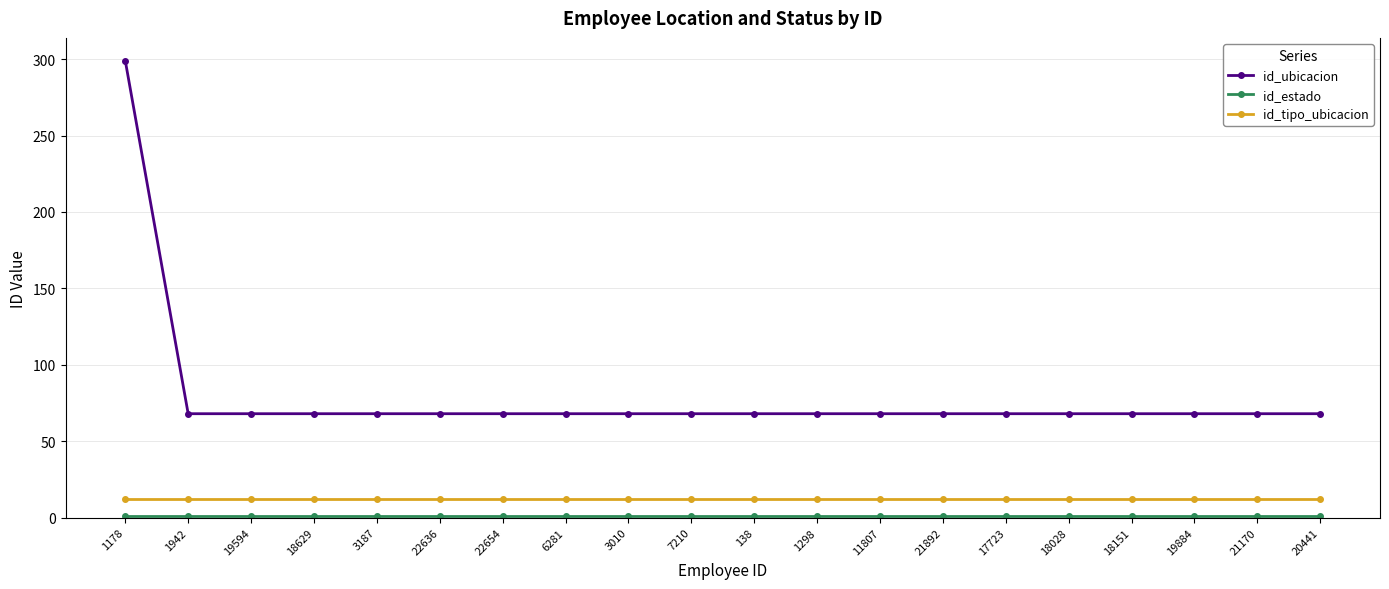

What is the label of the 6th point from the left?

22636